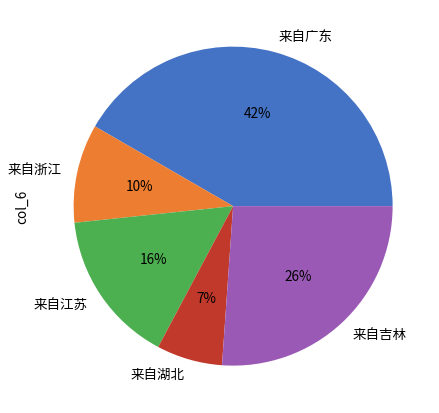

Is it true that 来自浙江 is 22% of the pie?

False